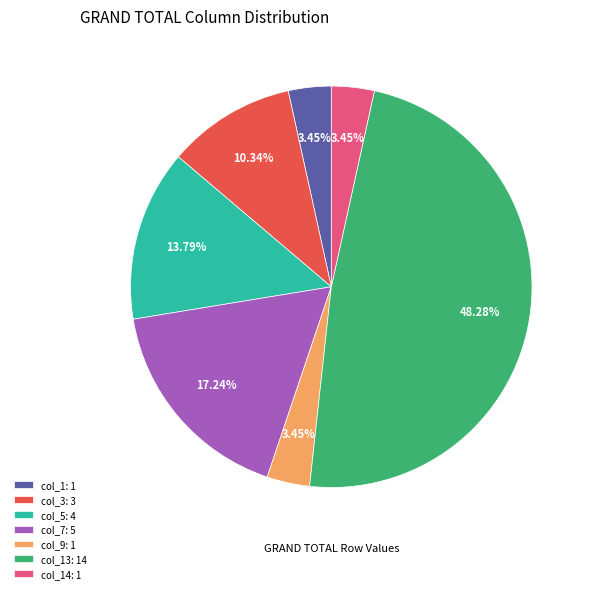

Count the number of slices in the pie.

7